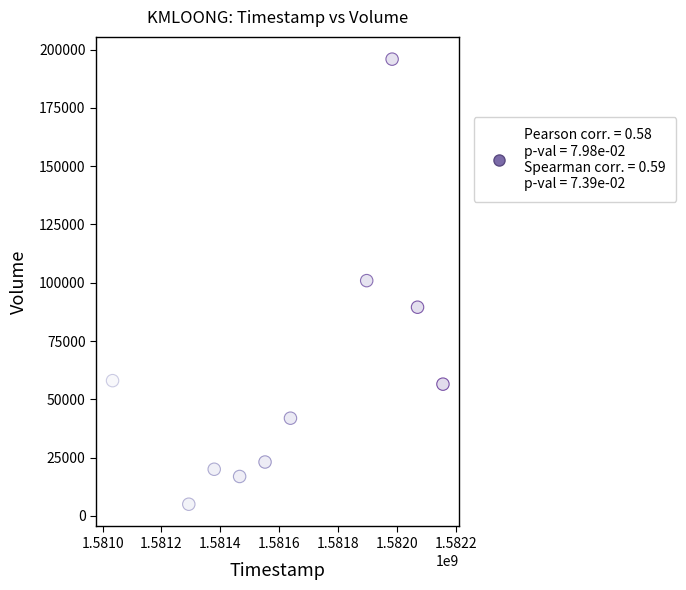

What is the range of X values (max minus min)?

1123200